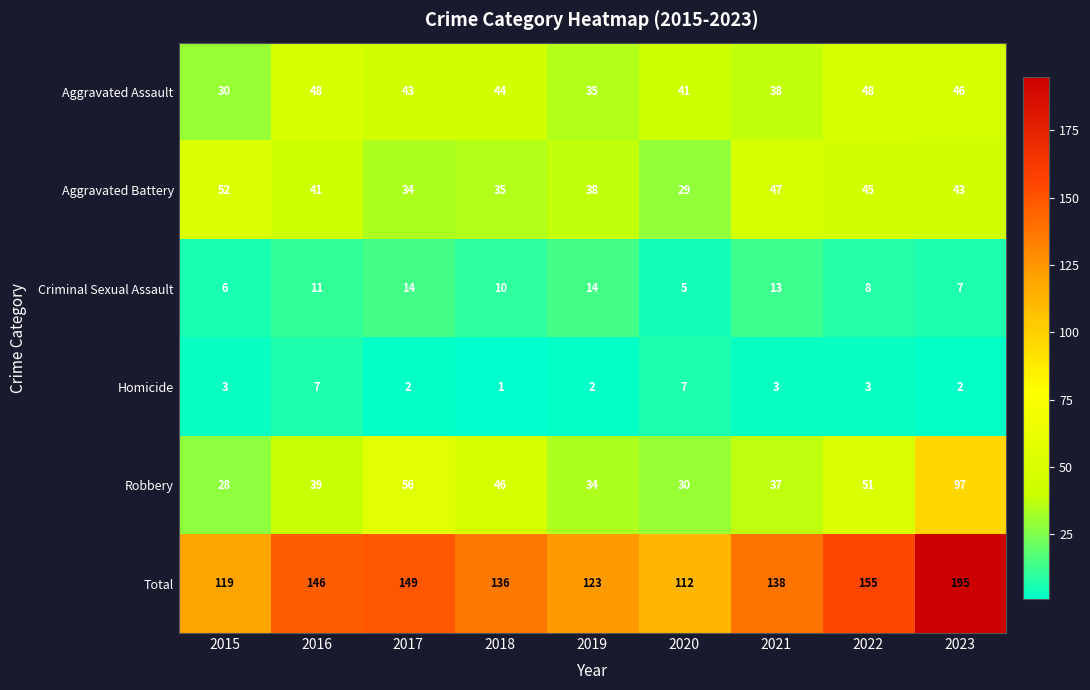

Count the number of categories in the chart.

9